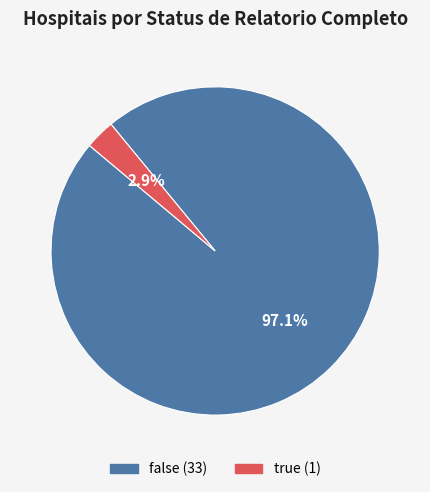

To the nearest percent, what is the average slice percentage?

50%